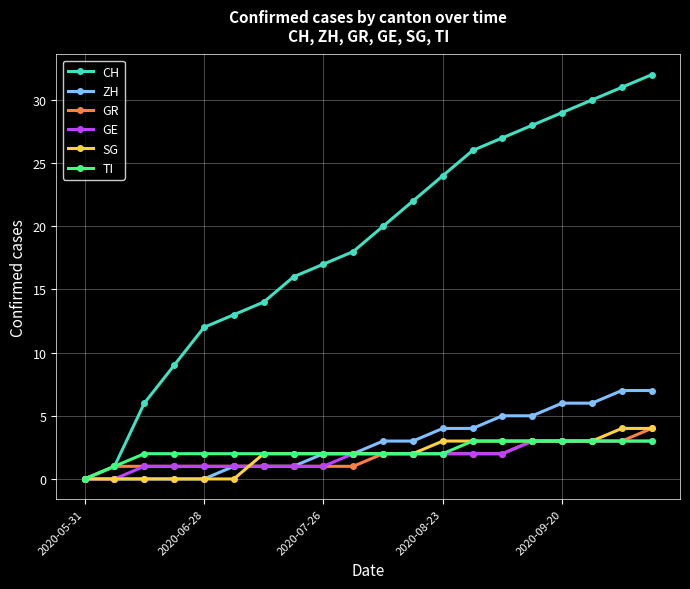

Which series has the widest spread of values?

CH